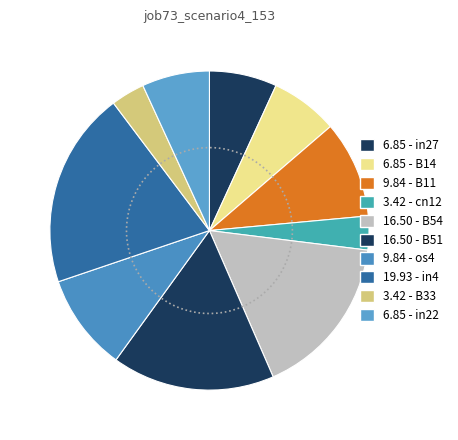

Combined, what portion of the pie is in4 and cn12?

23.3%